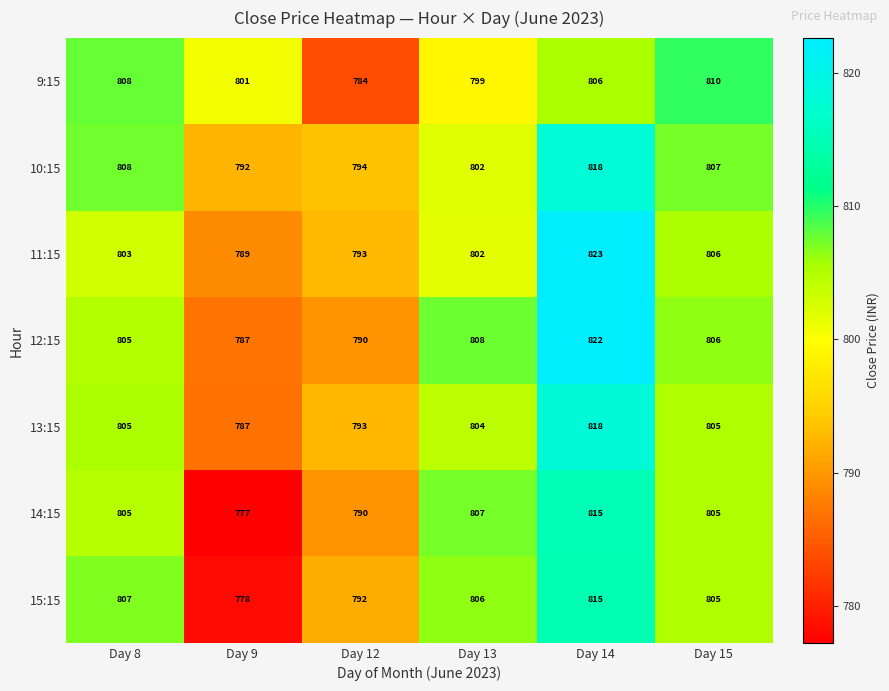

Between Day 9 and Day 15, which series saw the biggest shift?

14:15